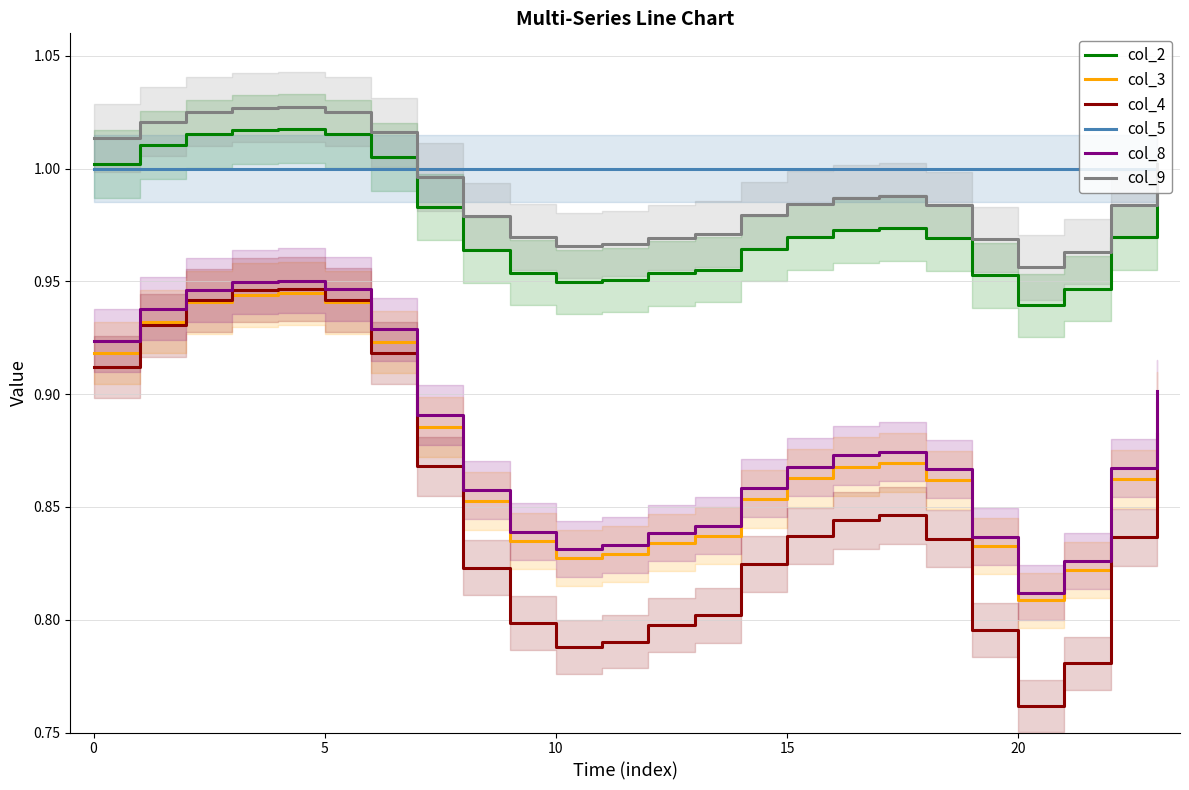

True or false: col_8 and col_9 cross at least once.

False